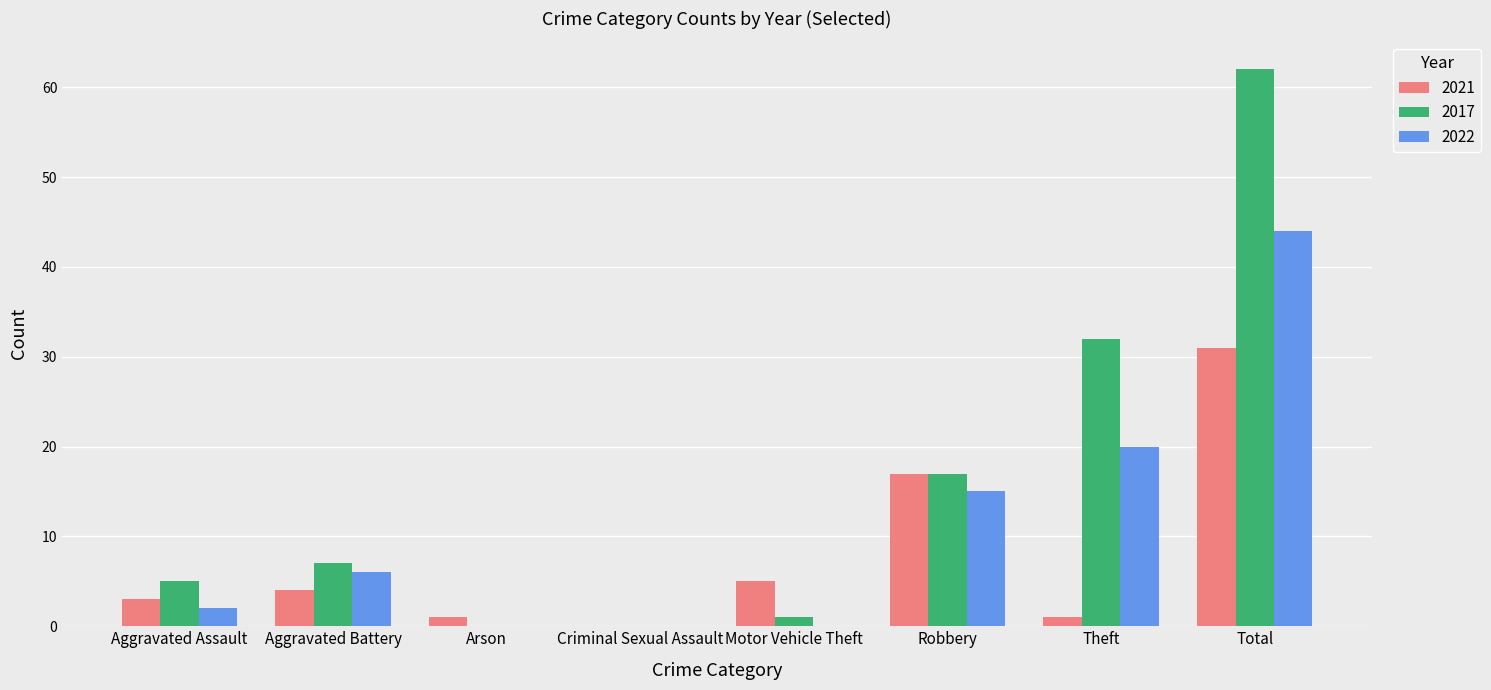

At which label does 2022 reach its peak?

Total